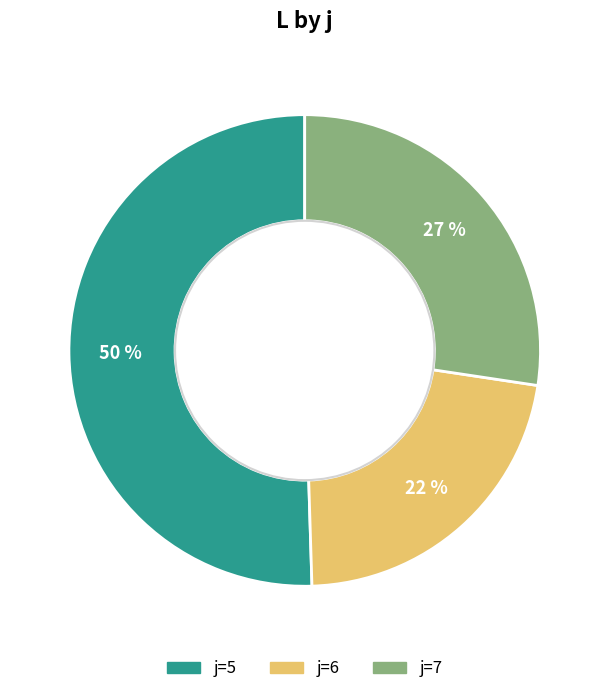

Does j=5 account for over 50% of the chart?

Yes